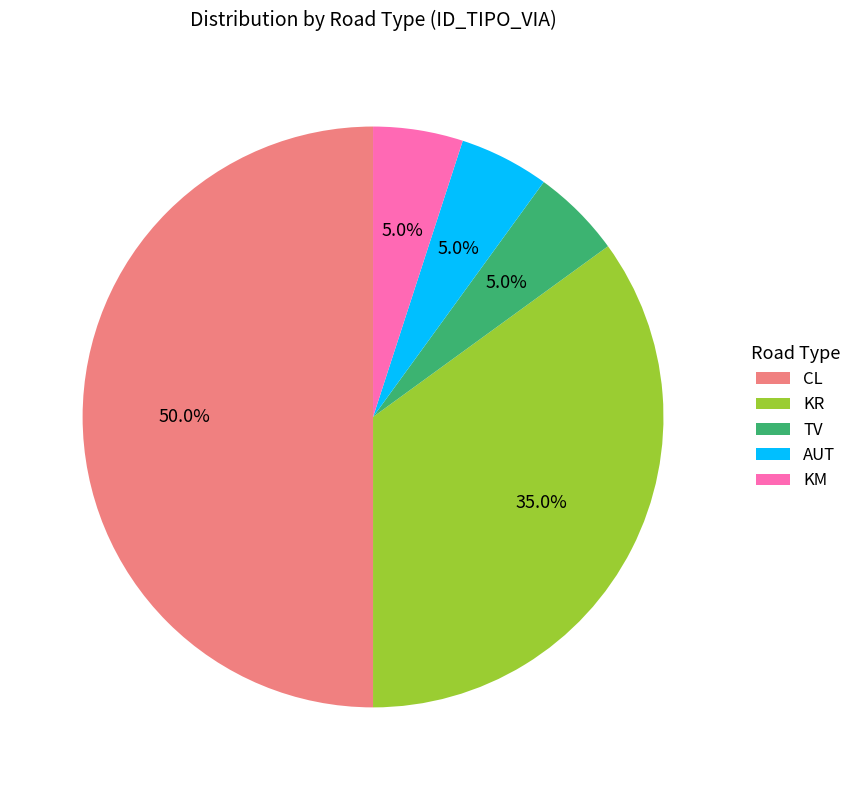

How many segments does this pie chart have?

5